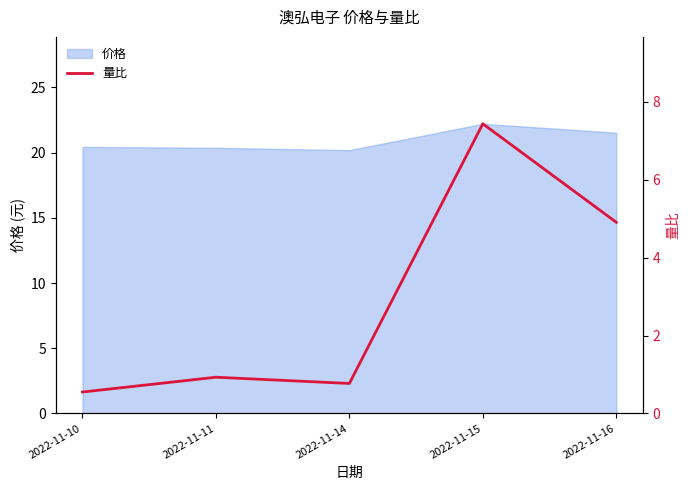

What is the value of the 2nd point from the left?

0.9